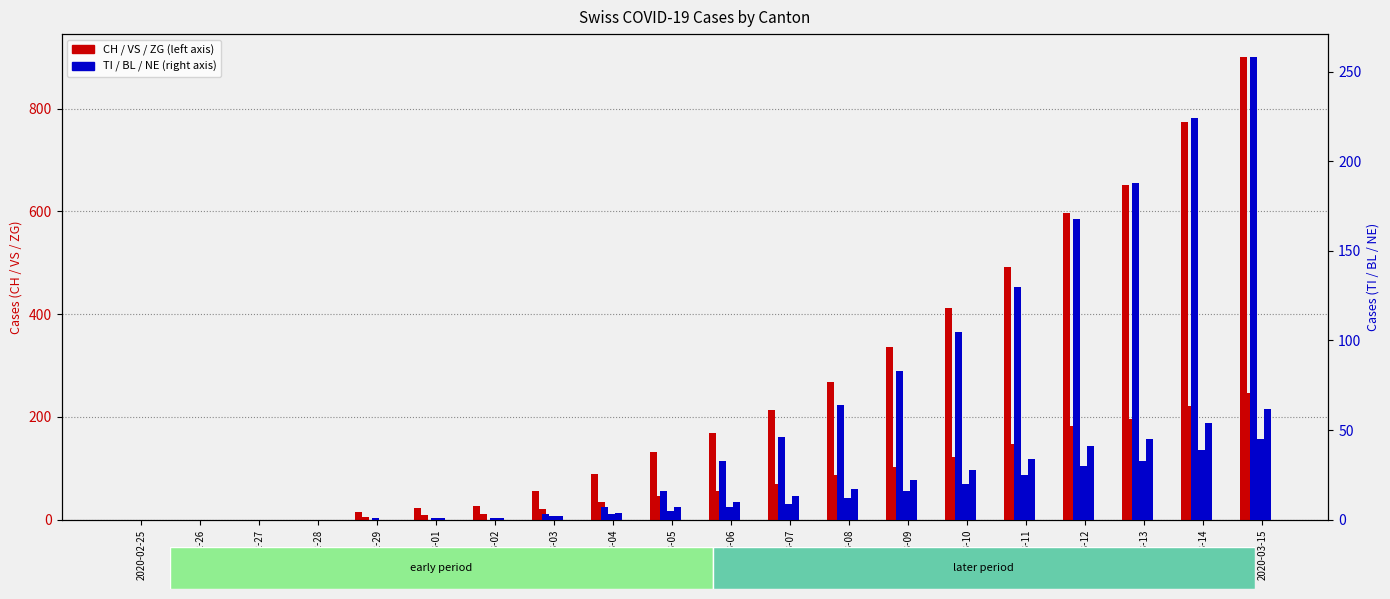

Which series has the widest spread of values?

CH